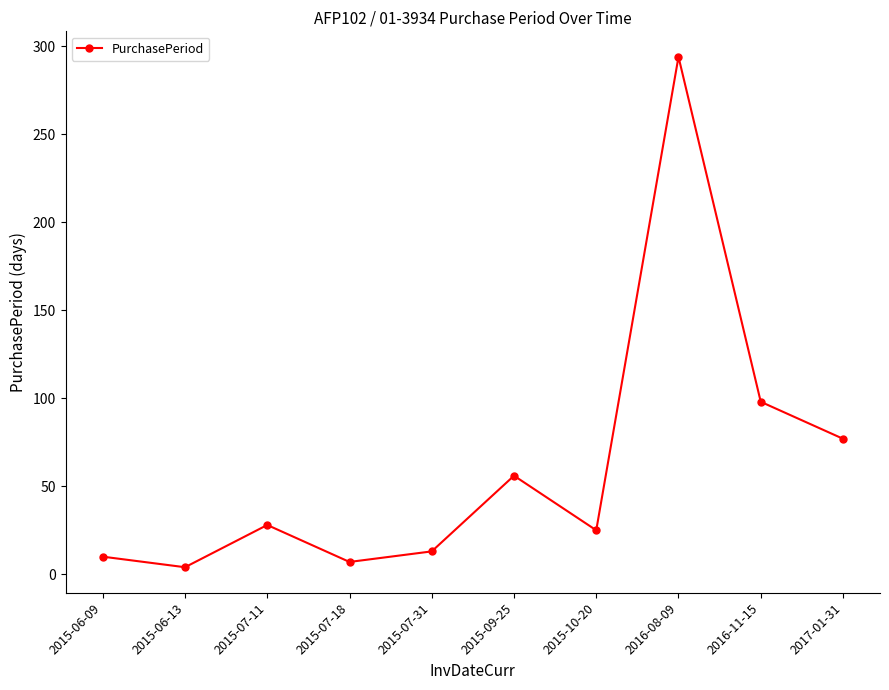

Where is the data nearest to the value 149?

2016-11-15